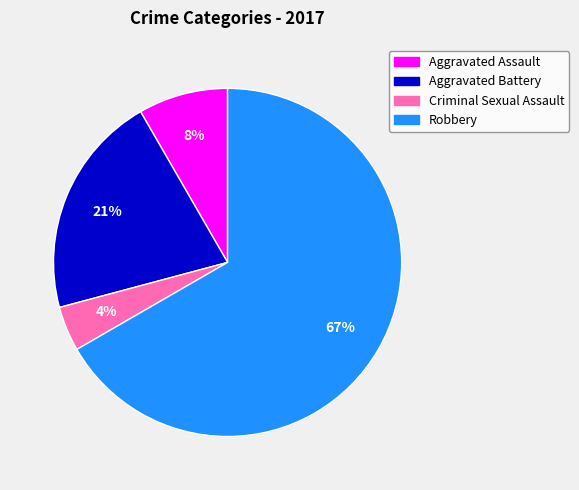

To the nearest percent, what percentage of the pie is Aggravated Assault?

8%